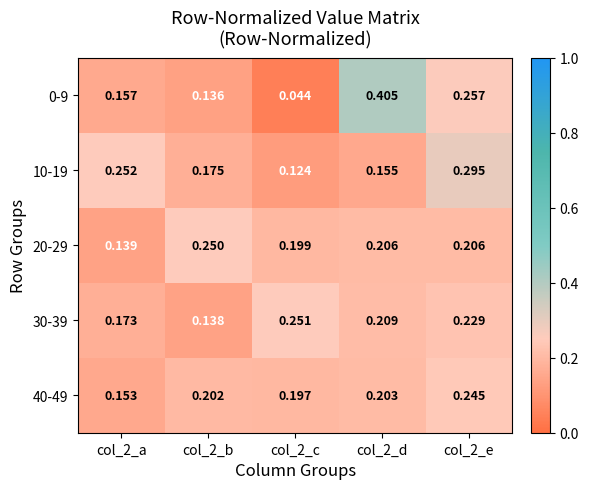

How many data points does each series have?

5